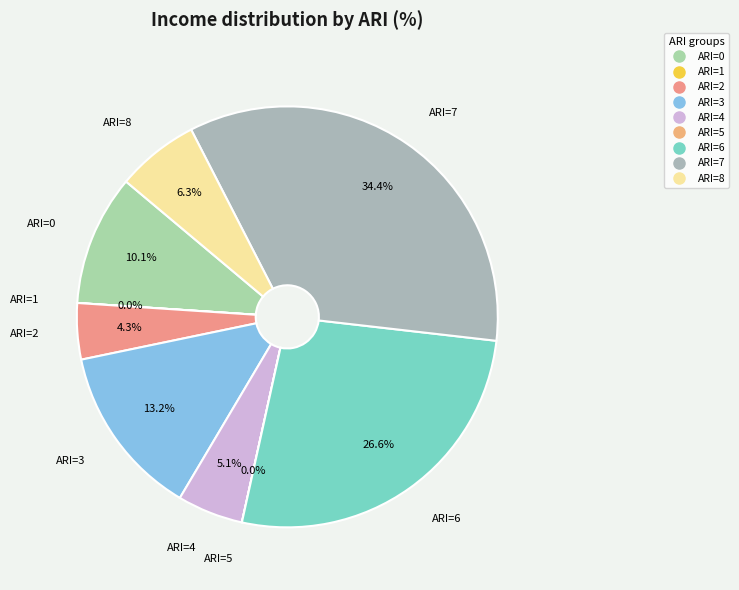

Count the number of slices in the pie.

9